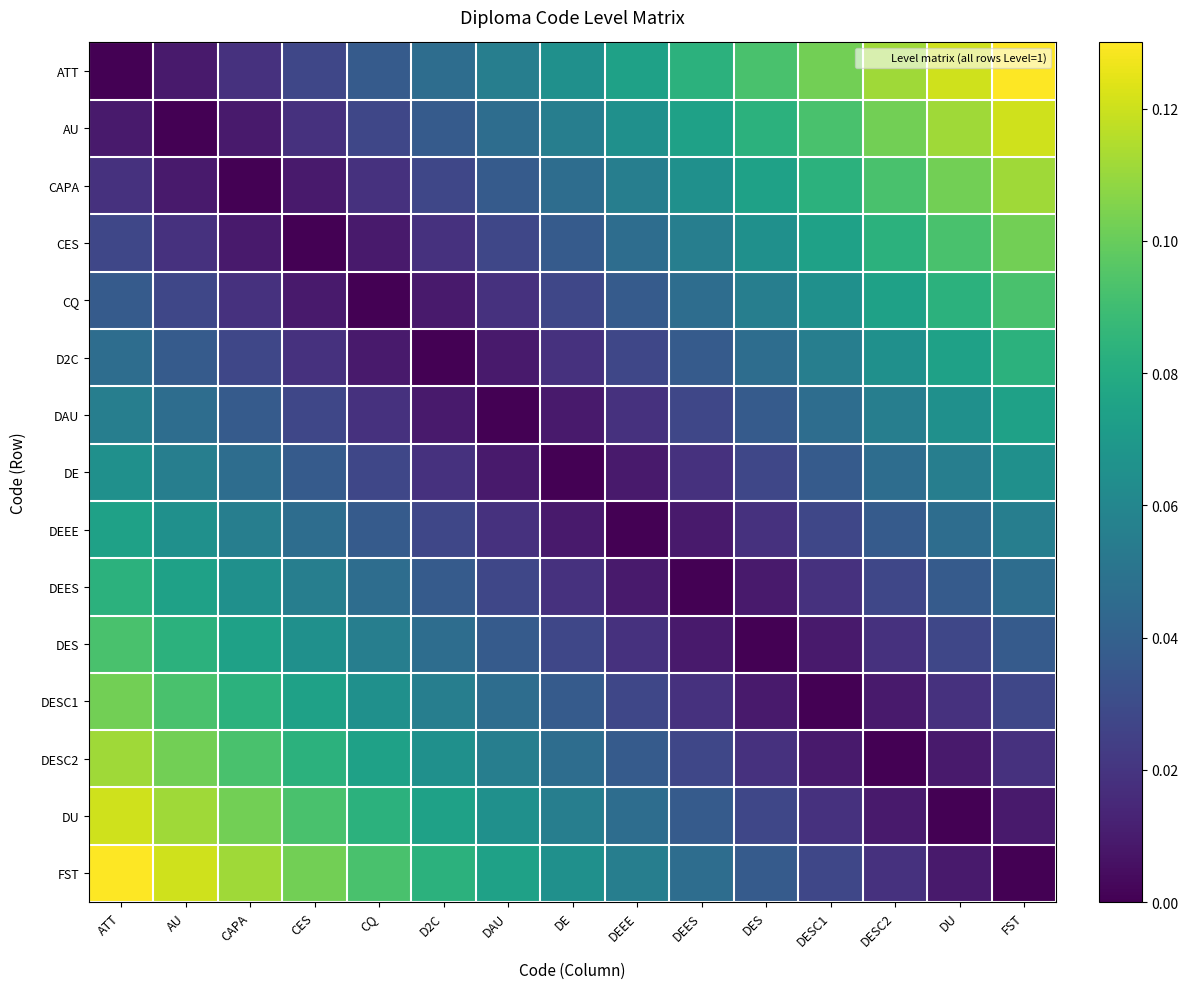

Reading left to right, list all the values displayed in this chart.

ATT: ATT=0.0	AU=0.0	CAPA=0.0	CES=0.0	CQ=0.0	D2C=0.0	DAU=0.1	DE=0.1	DEEE=0.1	DEES=0.1	DES=0.1	DESC1=0.1	DESC2=0.1	DU=0.1	FST=0.1
AU: ATT=0.0	AU=0.0	CAPA=0.0	CES=0.0	CQ=0.0	D2C=0.0	DAU=0.0	DE=0.1	DEEE=0.1	DEES=0.1	DES=0.1	DESC1=0.1	DESC2=0.1	DU=0.1	FST=0.1
CAPA: ATT=0.0	AU=0.0	CAPA=0.0	CES=0.0	CQ=0.0	D2C=0.0	DAU=0.0	DE=0.0	DEEE=0.1	DEES=0.1	DES=0.1	DESC1=0.1	DESC2=0.1	DU=0.1	FST=0.1
CES: ATT=0.0	AU=0.0	CAPA=0.0	CES=0.0	CQ=0.0	D2C=0.0	DAU=0.0	DE=0.0	DEEE=0.0	DEES=0.1	DES=0.1	DESC1=0.1	DESC2=0.1	DU=0.1	FST=0.1
CQ: ATT=0.0	AU=0.0	CAPA=0.0	CES=0.0	CQ=0.0	D2C=0.0	DAU=0.0	DE=0.0	DEEE=0.0	DEES=0.0	DES=0.1	DESC1=0.1	DESC2=0.1	DU=0.1	FST=0.1
D2C: ATT=0.0	AU=0.0	CAPA=0.0	CES=0.0	CQ=0.0	D2C=0.0	DAU=0.0	DE=0.0	DEEE=0.0	DEES=0.0	DES=0.0	DESC1=0.1	DESC2=0.1	DU=0.1	FST=0.1
DAU: ATT=0.1	AU=0.0	CAPA=0.0	CES=0.0	CQ=0.0	D2C=0.0	DAU=0.0	DE=0.0	DEEE=0.0	DEES=0.0	DES=0.0	DESC1=0.0	DESC2=0.1	DU=0.1	FST=0.1
DE: ATT=0.1	AU=0.1	CAPA=0.0	CES=0.0	CQ=0.0	D2C=0.0	DAU=0.0	DE=0.0	DEEE=0.0	DEES=0.0	DES=0.0	DESC1=0.0	DESC2=0.0	DU=0.1	FST=0.1
DEEE: ATT=0.1	AU=0.1	CAPA=0.1	CES=0.0	CQ=0.0	D2C=0.0	DAU=0.0	DE=0.0	DEEE=0.0	DEES=0.0	DES=0.0	DESC1=0.0	DESC2=0.0	DU=0.0	FST=0.1
DEES: ATT=0.1	AU=0.1	CAPA=0.1	CES=0.1	CQ=0.0	D2C=0.0	DAU=0.0	DE=0.0	DEEE=0.0	DEES=0.0	DES=0.0	DESC1=0.0	DESC2=0.0	DU=0.0	FST=0.0
DES: ATT=0.1	AU=0.1	CAPA=0.1	CES=0.1	CQ=0.1	D2C=0.0	DAU=0.0	DE=0.0	DEEE=0.0	DEES=0.0	DES=0.0	DESC1=0.0	DESC2=0.0	DU=0.0	FST=0.0
DESC1: ATT=0.1	AU=0.1	CAPA=0.1	CES=0.1	CQ=0.1	D2C=0.1	DAU=0.0	DE=0.0	DEEE=0.0	DEES=0.0	DES=0.0	DESC1=0.0	DESC2=0.0	DU=0.0	FST=0.0
DESC2: ATT=0.1	AU=0.1	CAPA=0.1	CES=0.1	CQ=0.1	D2C=0.1	DAU=0.1	DE=0.0	DEEE=0.0	DEES=0.0	DES=0.0	DESC1=0.0	DESC2=0.0	DU=0.0	FST=0.0
DU: ATT=0.1	AU=0.1	CAPA=0.1	CES=0.1	CQ=0.1	D2C=0.1	DAU=0.1	DE=0.1	DEEE=0.0	DEES=0.0	DES=0.0	DESC1=0.0	DESC2=0.0	DU=0.0	FST=0.0
FST: ATT=0.1	AU=0.1	CAPA=0.1	CES=0.1	CQ=0.1	D2C=0.1	DAU=0.1	DE=0.1	DEEE=0.1	DEES=0.0	DES=0.0	DESC1=0.0	DESC2=0.0	DU=0.0	FST=0.0